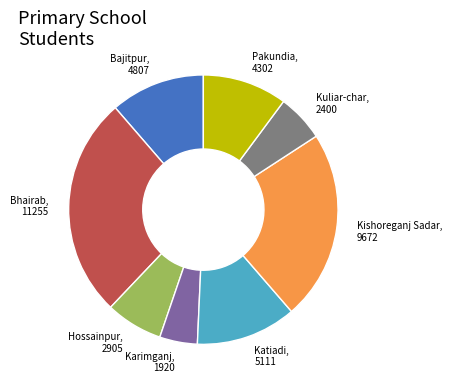

Is Katiadi the majority of the pie?

No